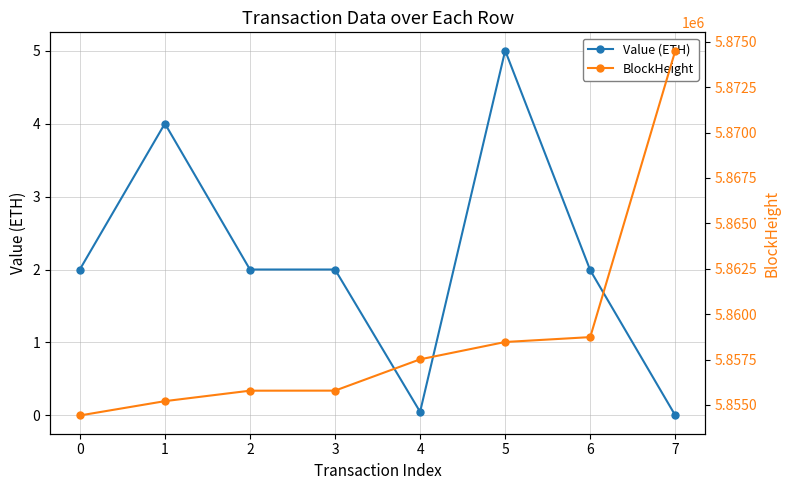

The value of BlockHeight at 0 is 1338705.9. True or false?

False